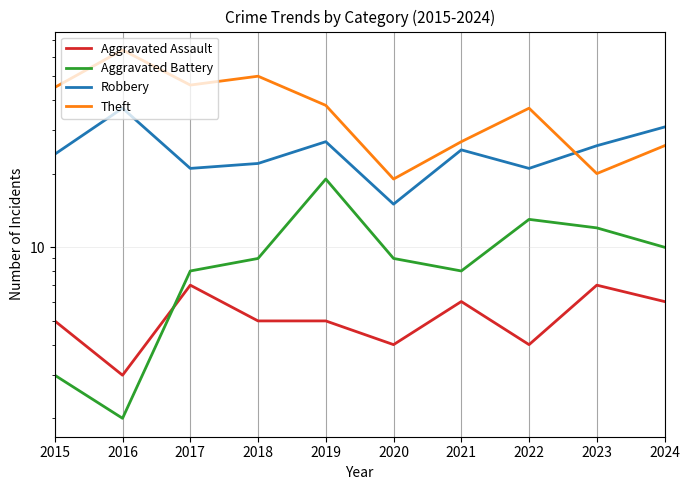

Reading left to right, transcribe all the data shown in this chart.

Aggravated Assault: 5	3	7	5	5	4	6	4	7	6
Aggravated Battery: 3	2	8	9	19	9	8	13	12	10
Robbery: 24	37	21	22	27	15	25	21	26	31
Theft: 45	64	46	50	38	19	27	37	20	26